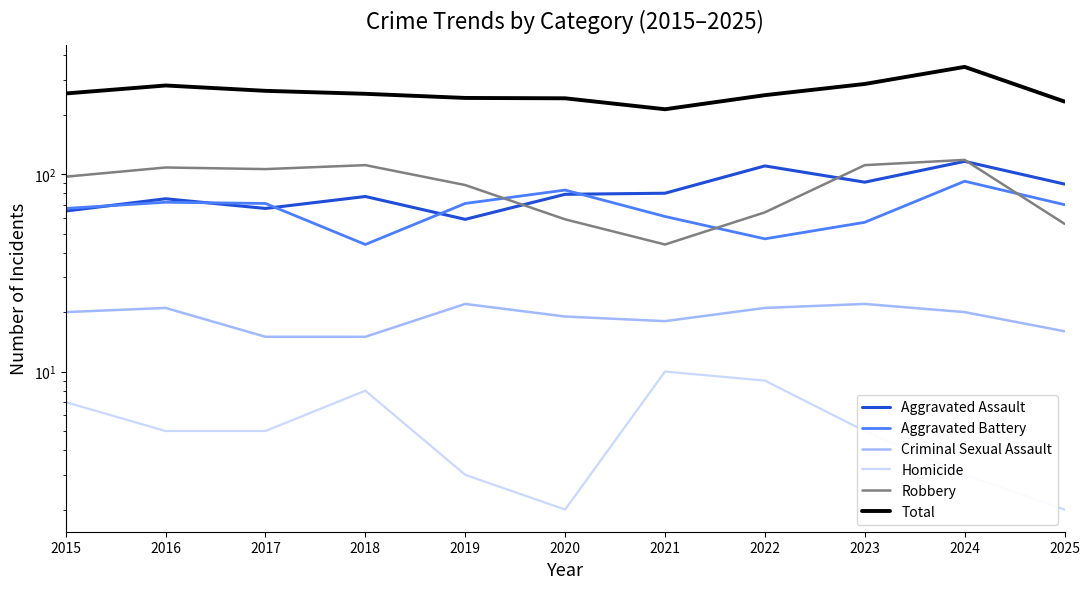

What is the total value across all series at 2022?

502